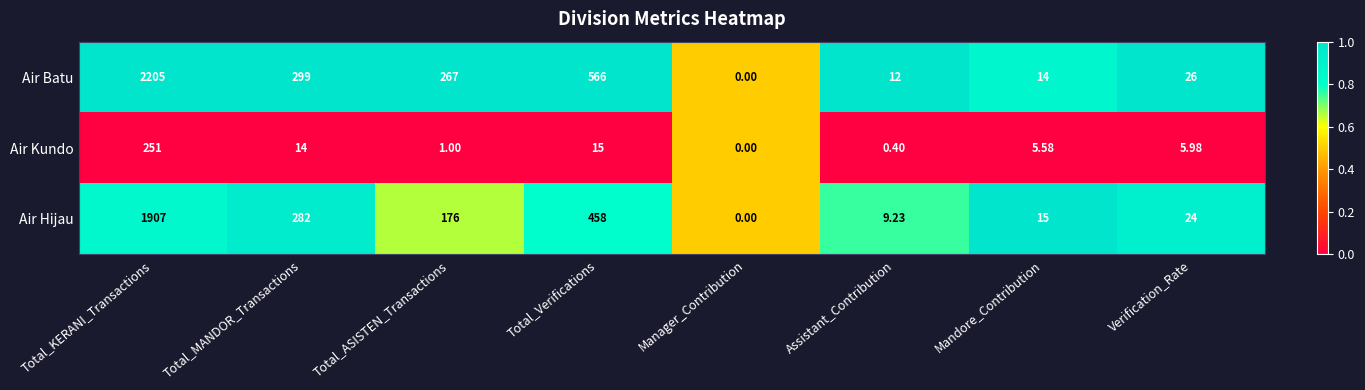

At which label does Air Kundo reach its minimum?

Manager_Contribution